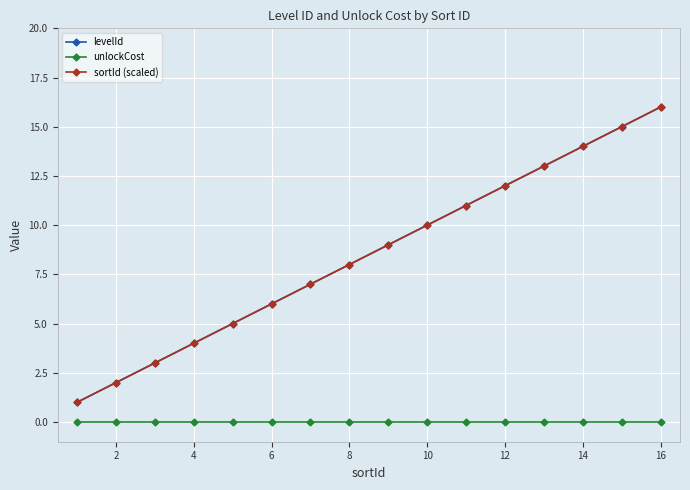

What is the maximum value shown in the chart?

16